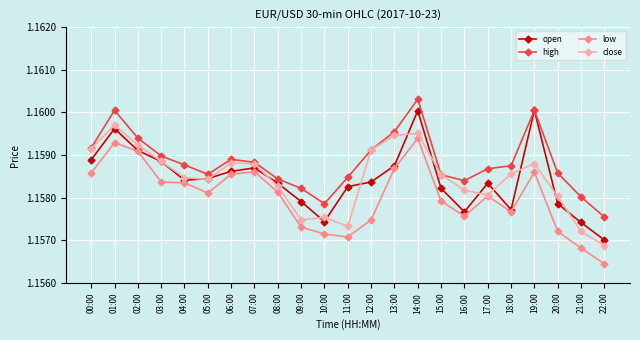

Between 10:00 and 12:00, which series saw the biggest shift?

close